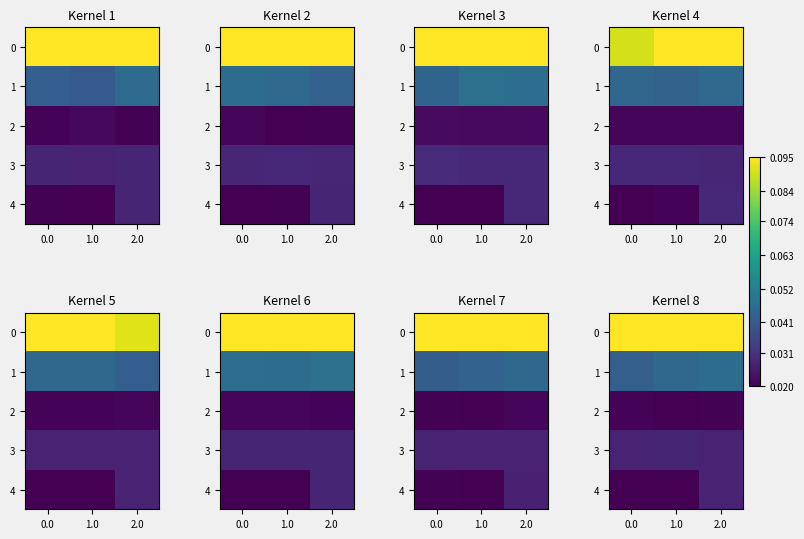

Is the value of row_2 at 1.0 greater than the value of row_1 at 2.0?

No